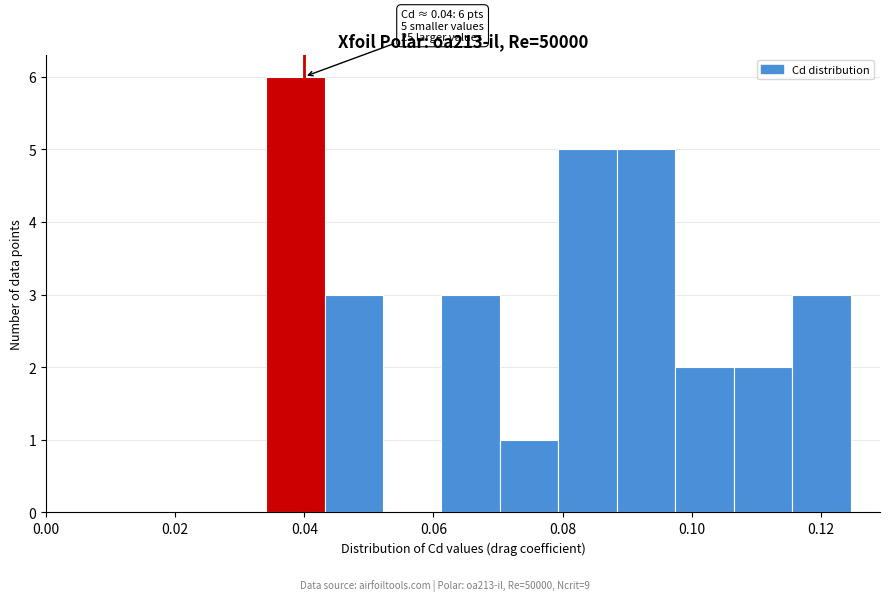

Over which range of the x-axis is the bar tallest?

0.034 to 0.044